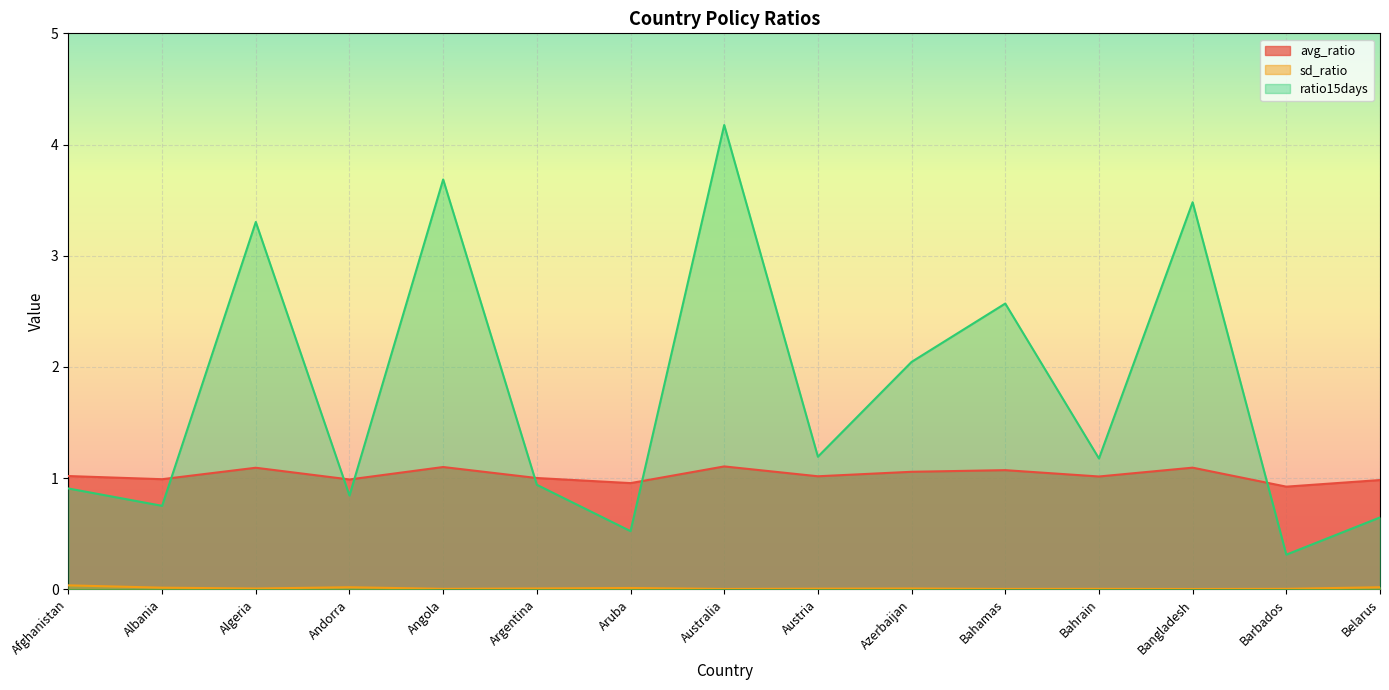

What value does the ratio15days series have at Argentina?

0.9